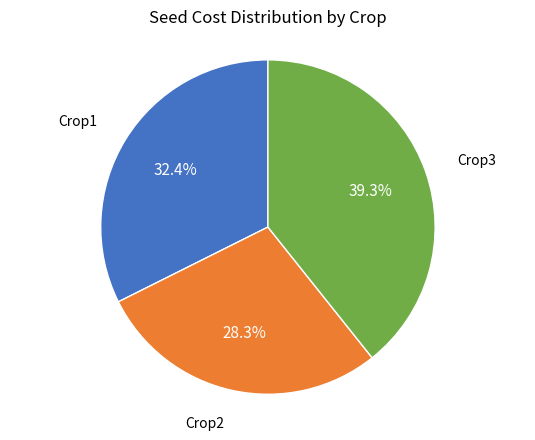

Does any single category account for the majority?

No